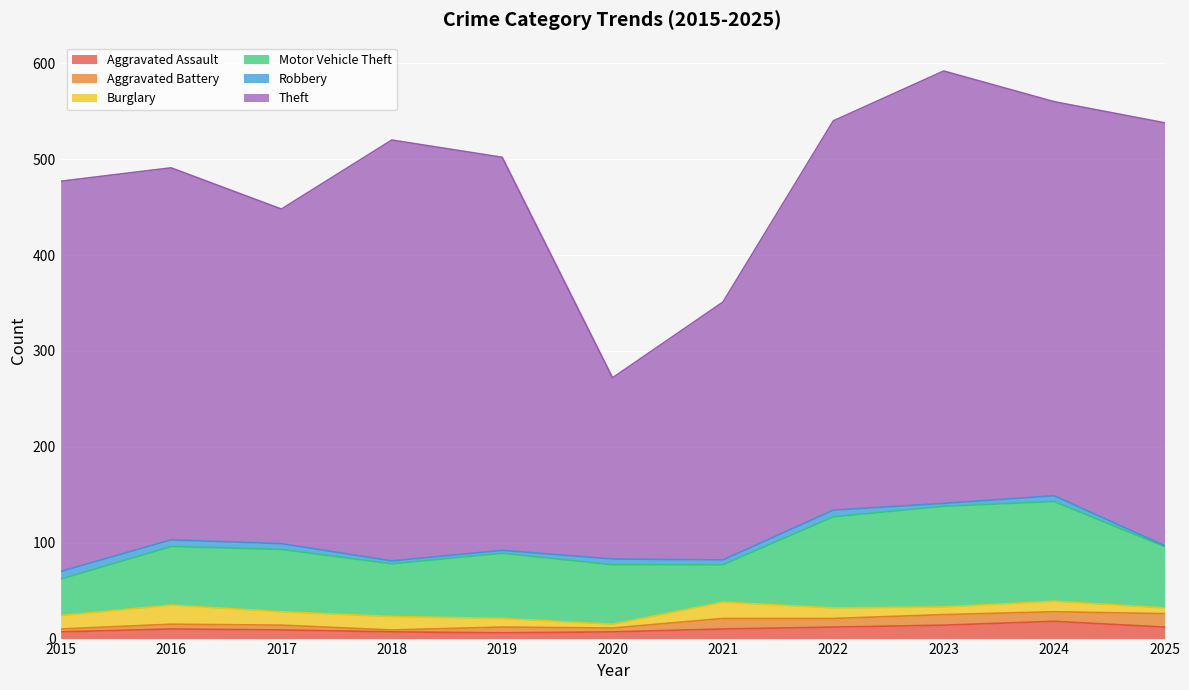

Is the value of Burglary at 2018 greater than the value of Robbery at 2022?

Yes